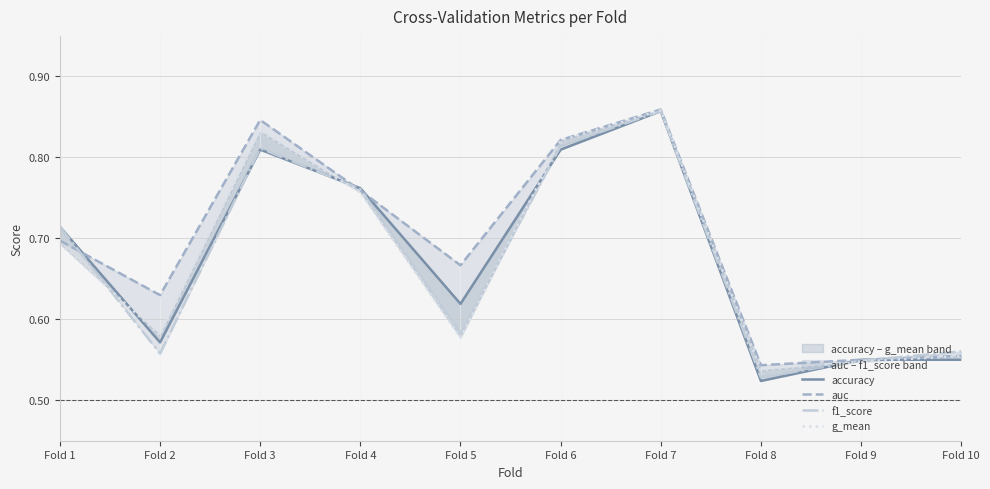

What are all the series names shown in the legend?

accuracy, auc, f1_score, g_mean